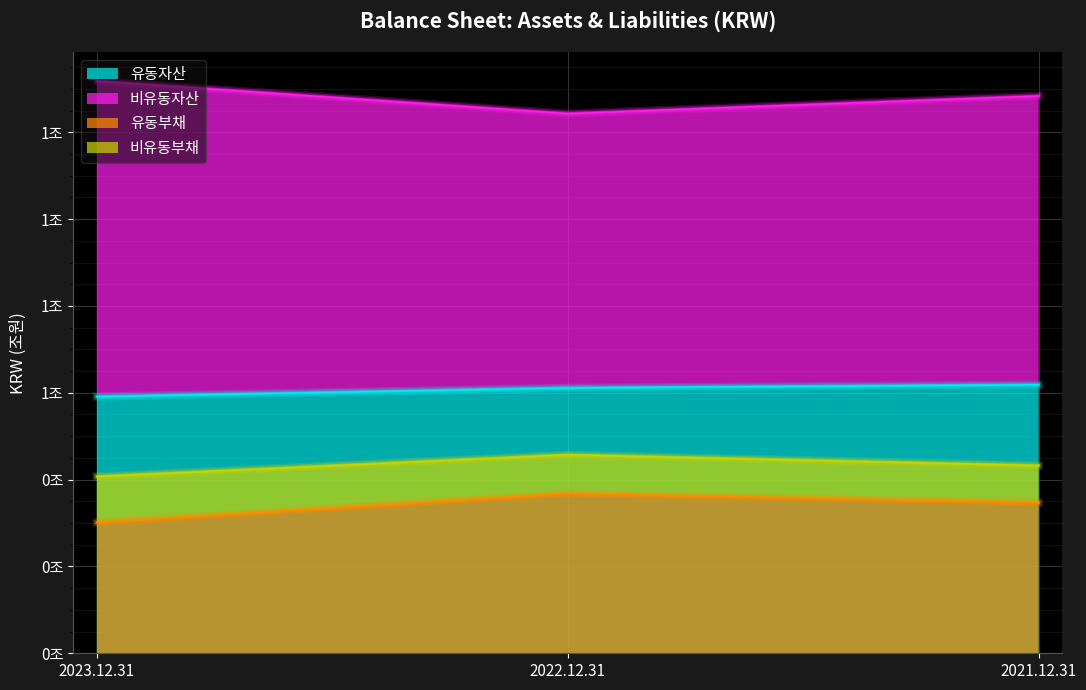

What is the label of the 2nd point from the left?

2022.12.31